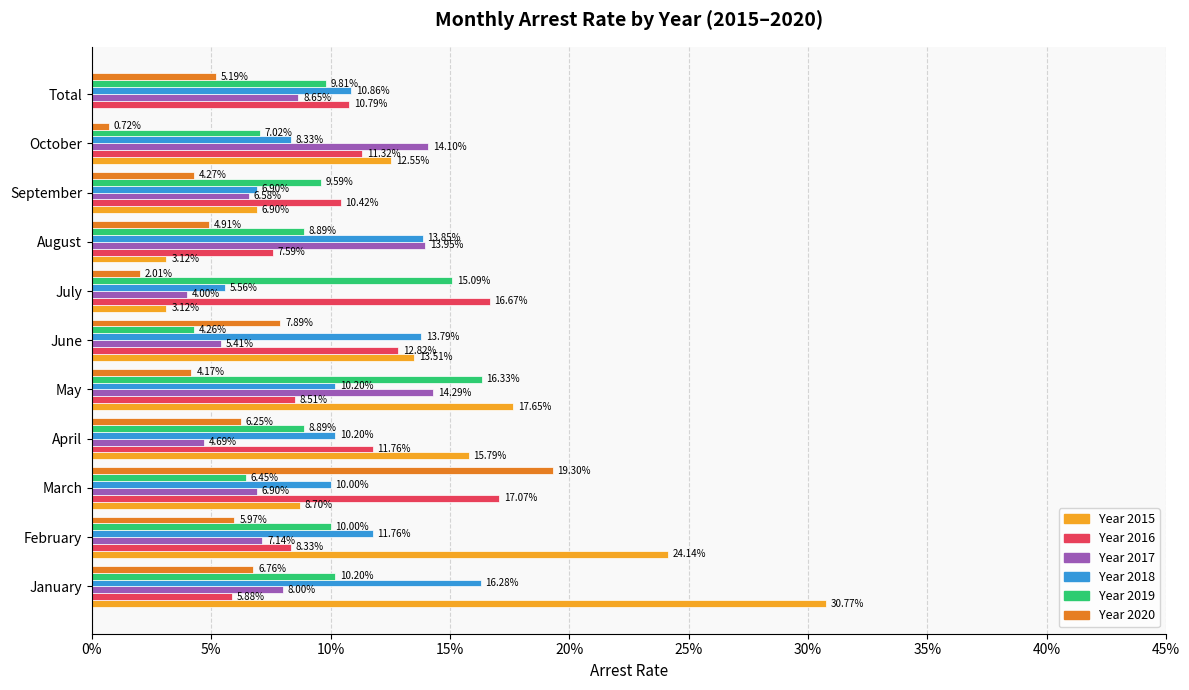

True or false: arrest_rate_2015 has a value of 0.2 at April.

True